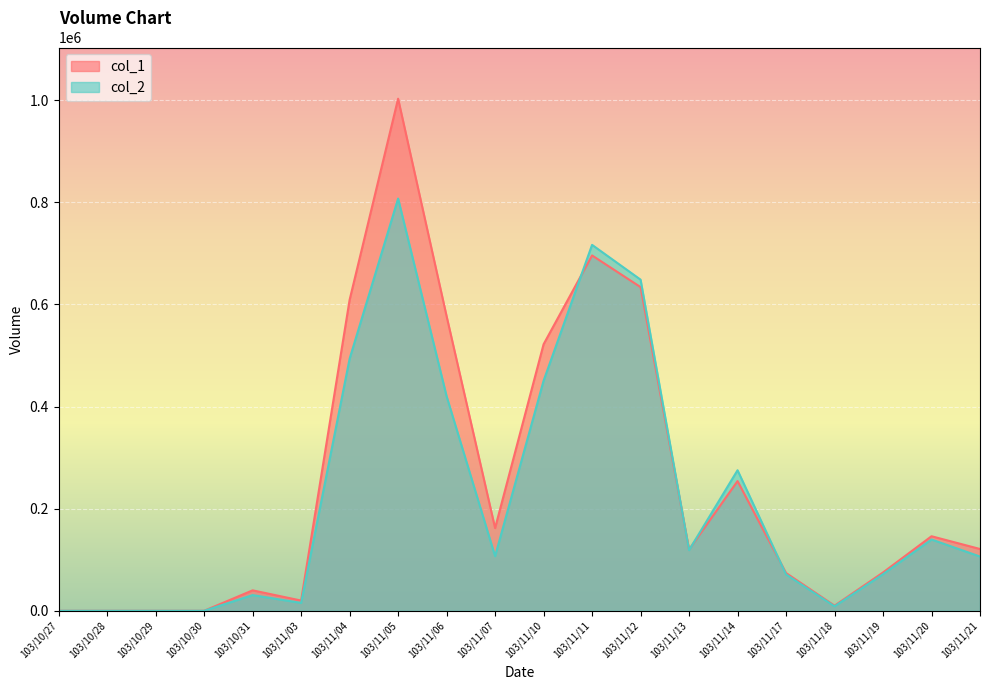

What is the sum of the col_1 values at 103/11/07 and 103/11/06?

739000